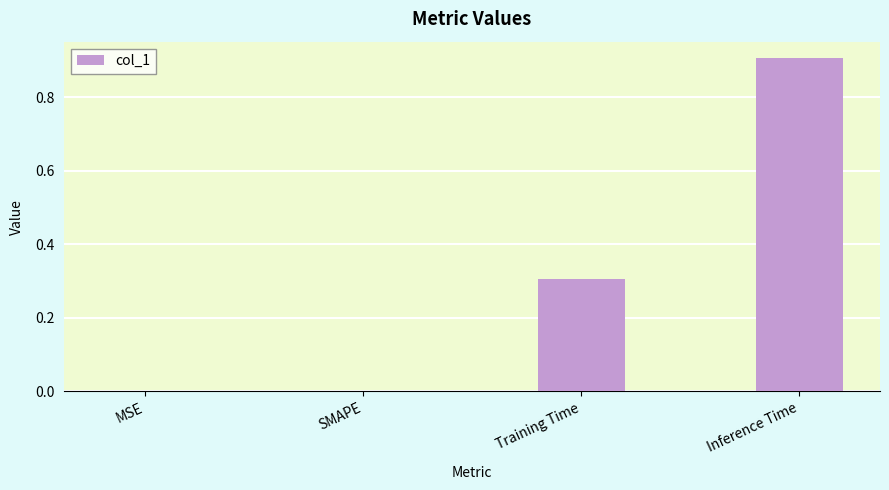

What is the change in value from SMAPE to Inference Time?

+0.9